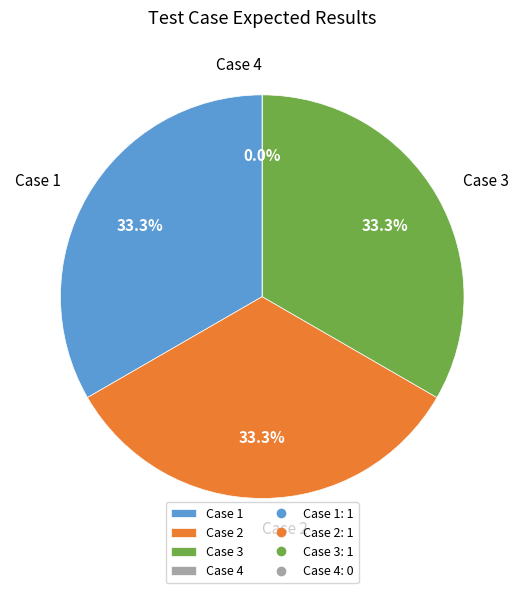

What is the smallest slice in the pie chart?

Case 4